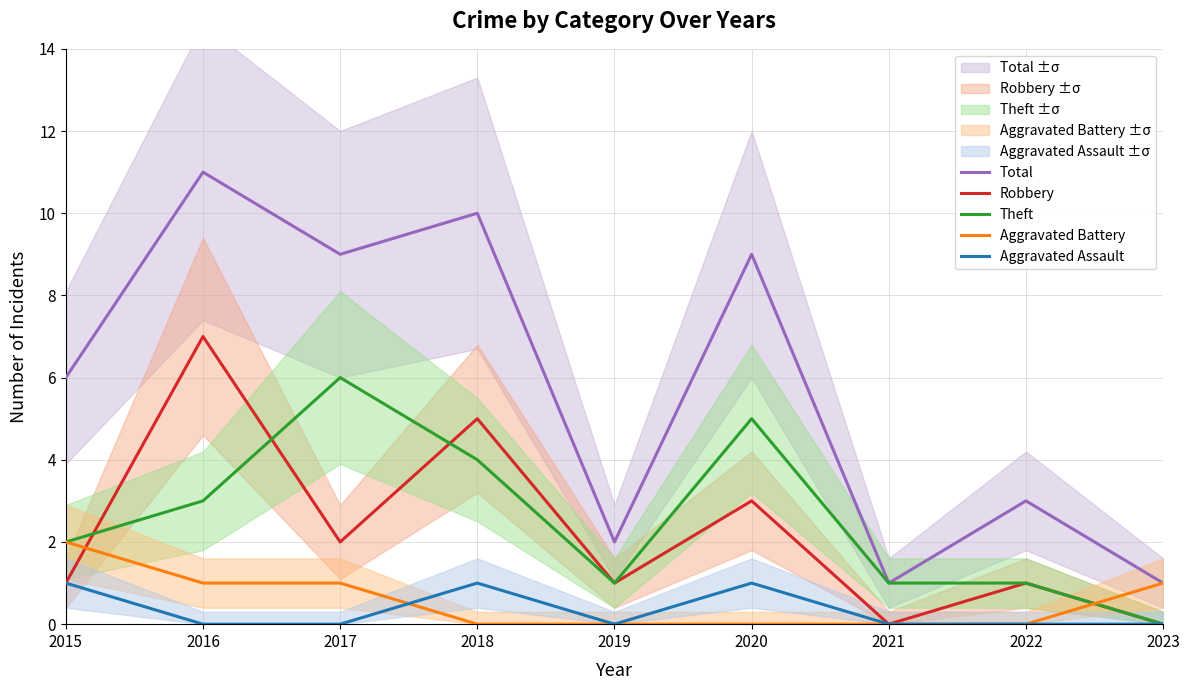

List the series in order of their peak value, lowest first.

Aggravated Assault, Aggravated Battery, Theft, Robbery, Total